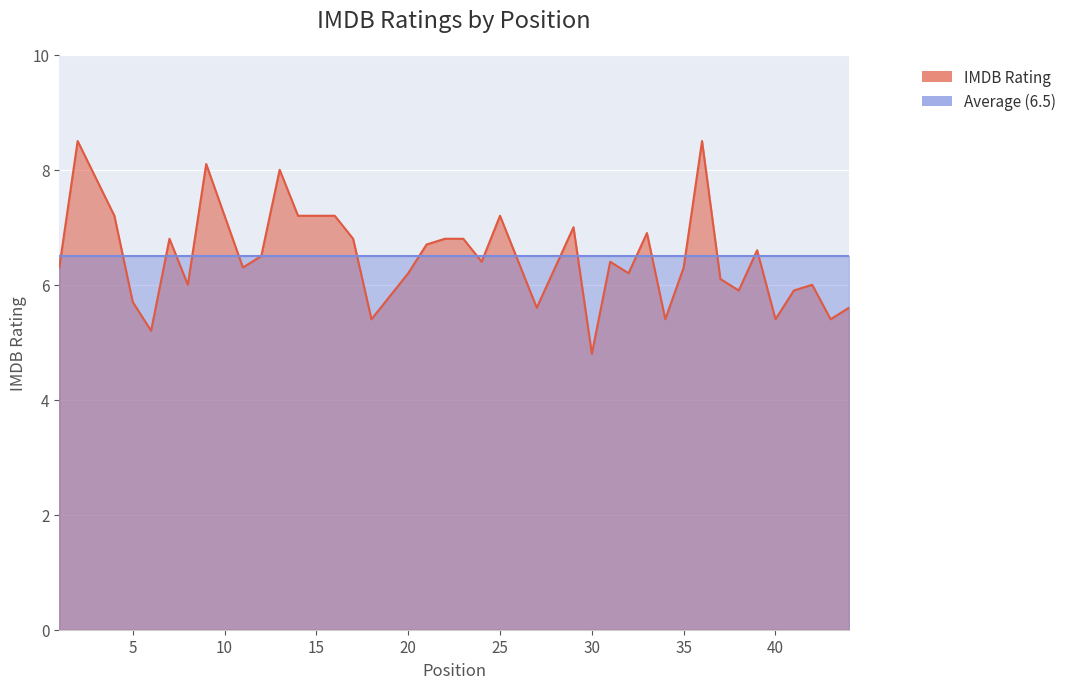

List the labels in order of value, largest first.

2, 36, 9, 13, 4, 14, 16, 25, 29, 33, 7, 17, 22, 23, 21, 39, 12, 24, 26, 31, 1, 11, 28, 35, 20, 32, 37, 8, 42, 38, 41, 5, 27, 44, 18, 34, 40, 43, 6, 30